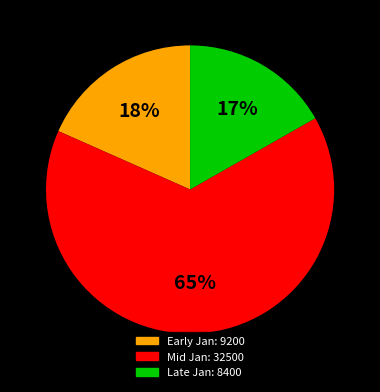

To the nearest percent, what is the difference between the largest and smallest slice percentages?

48%